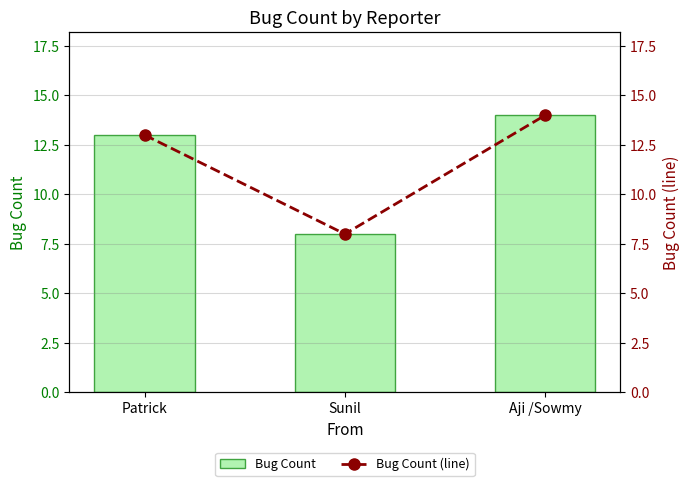

Is it true that Bug Count equals 4 at Patrick?

False